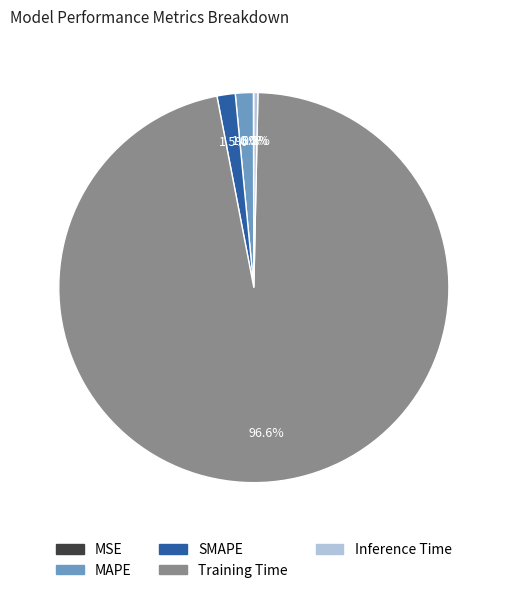

Which category has the biggest portion of the pie?

Training Time